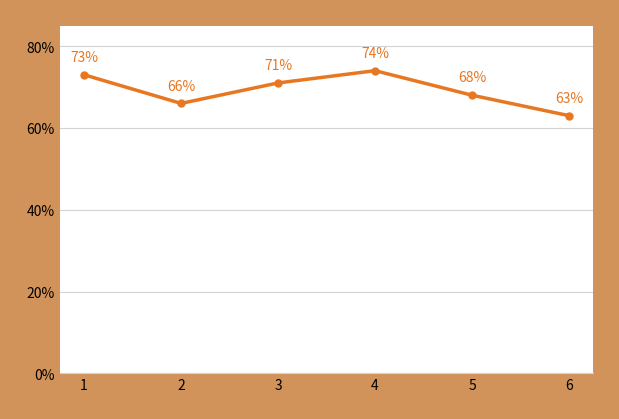

Is this an area chart (filled region under the line)?

No